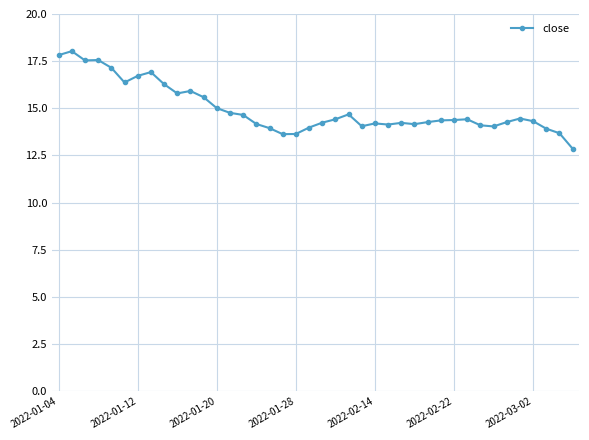

What is the difference between the second highest and second lowest values?

4.2